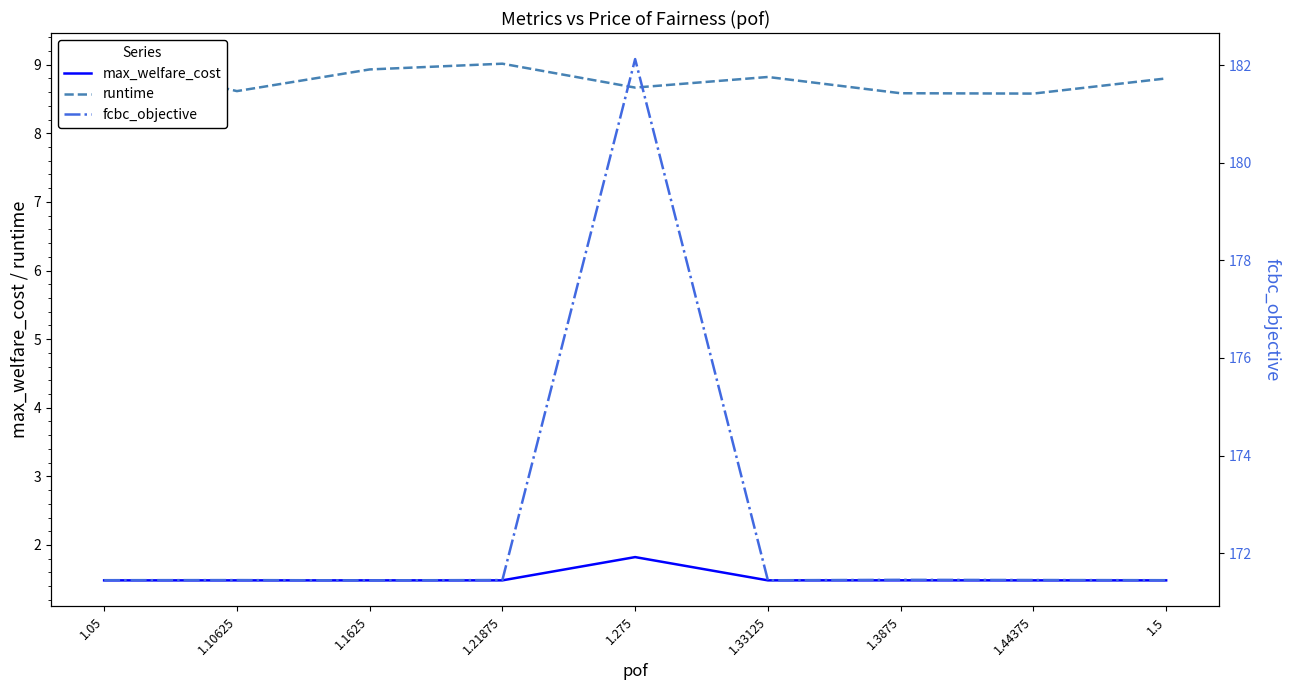

Is the value of fcbc_objective at 1.275 greater than the value of runtime at 1.33125?

Yes